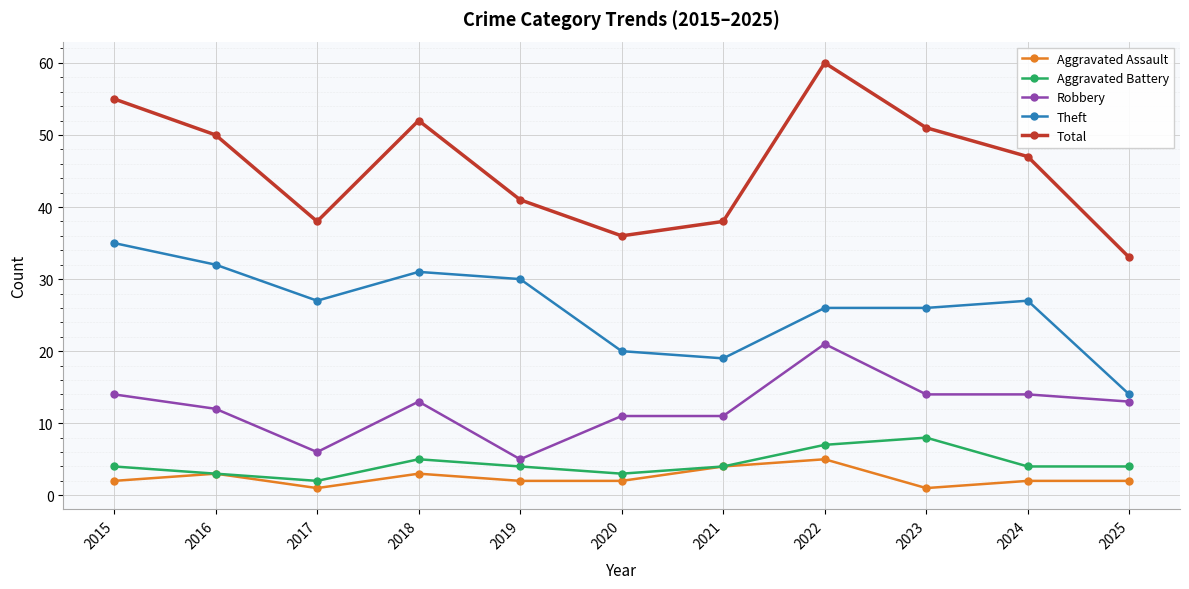

Reading left to right, extract all data points from this chart.

Aggravated Assault: 2	3	1	3	2	2	4	5	1	2	2
Aggravated Battery: 4	3	2	5	4	3	4	7	8	4	4
Robbery: 14	12	6	13	5	11	11	21	14	14	13
Theft: 35	32	27	31	30	20	19	26	26	27	14
Total: 55	50	38	52	41	36	38	60	51	47	33